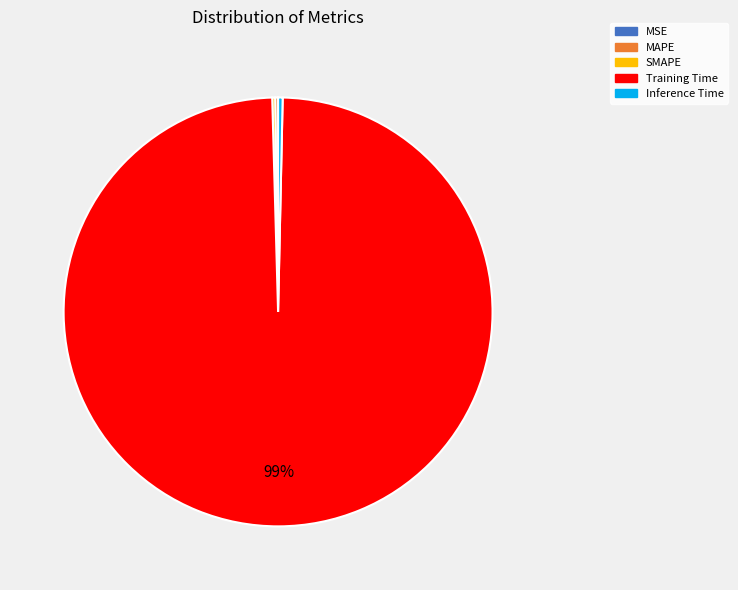

Is it true that Inference Time is 0% of the pie?

True